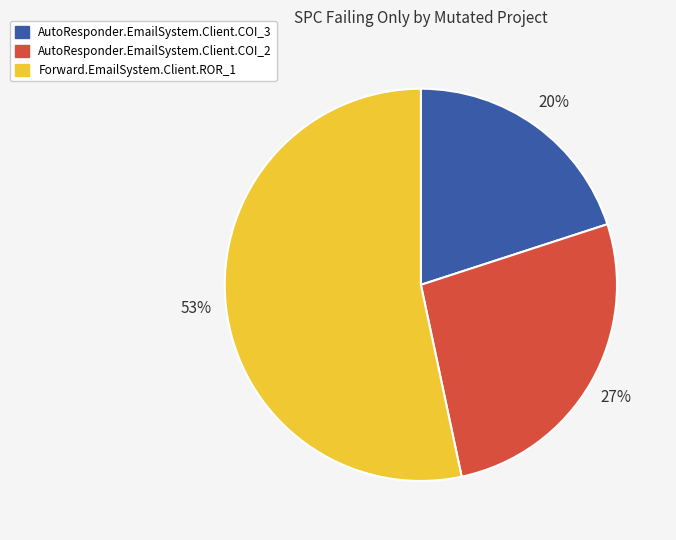

Count the number of slices in the pie.

3